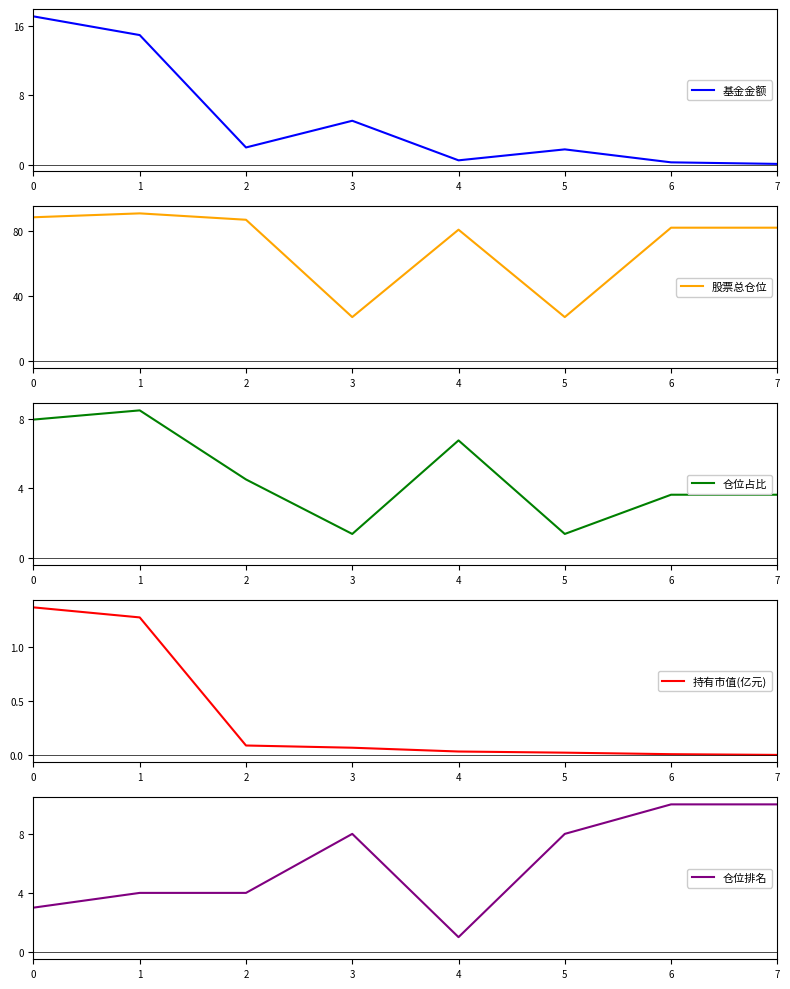

What is the average value of the 基金金额 series?

5.2